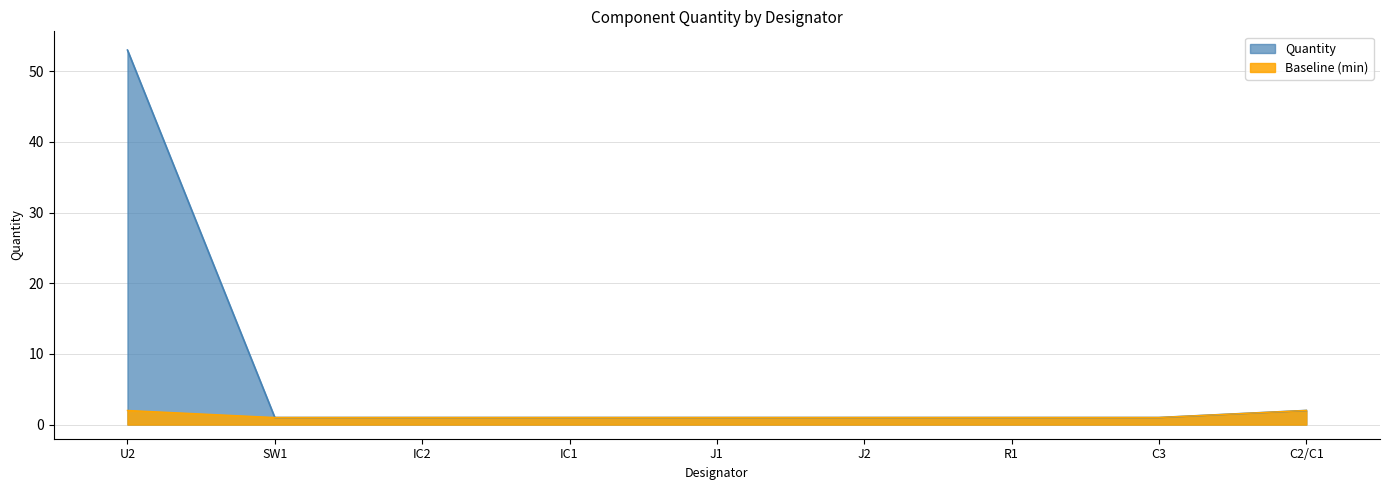

What is the ratio of the value at R1 to the value at IC1?

1.0